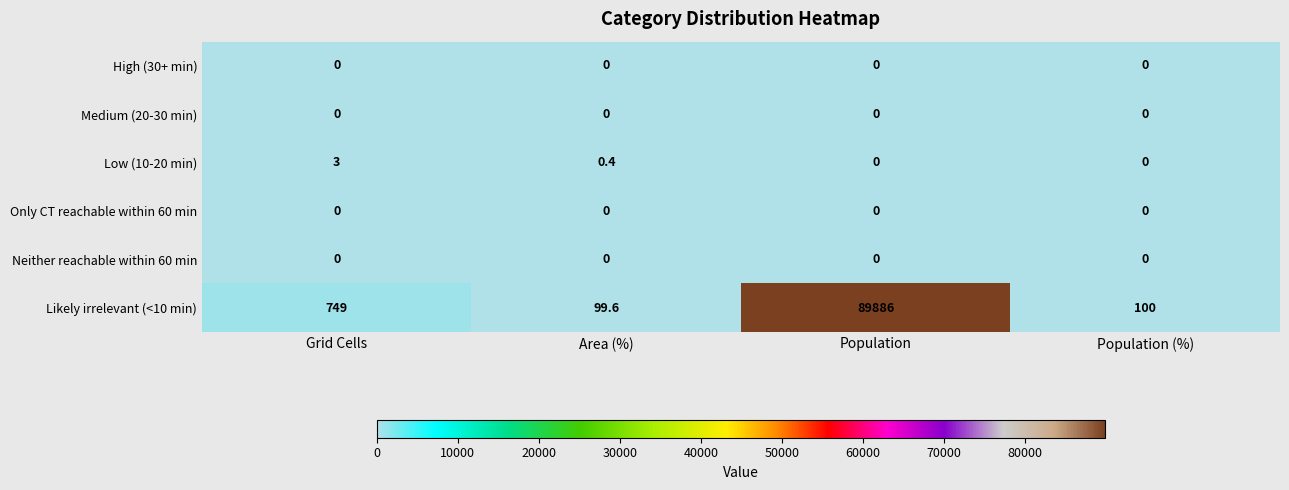

Between Population and Population (%), which series saw the biggest shift?

Likely irrelevant (<10 min)